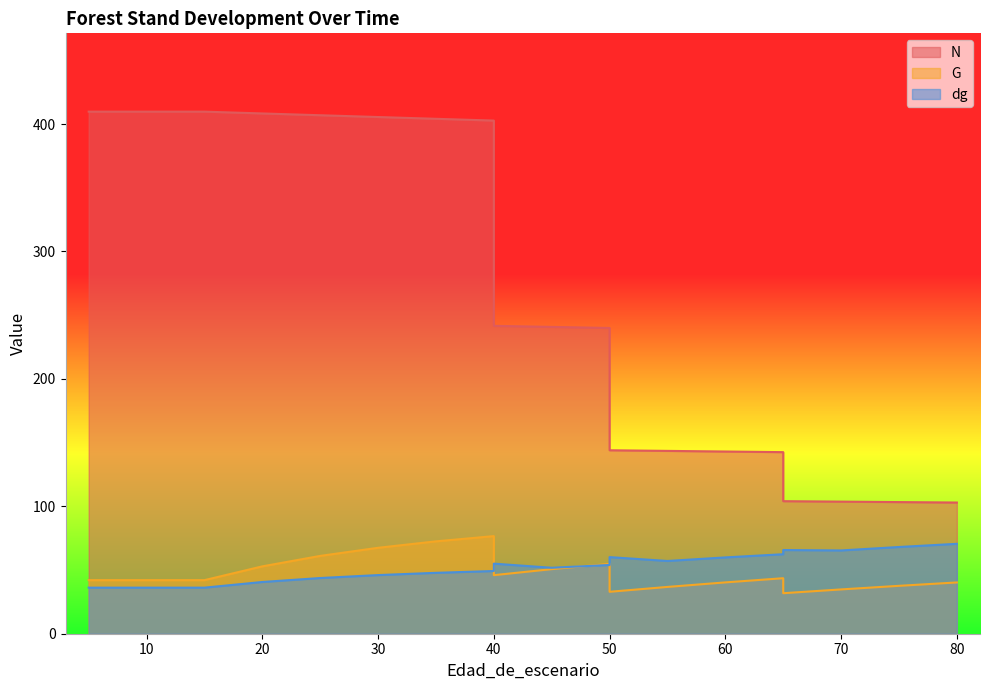

List the series in order of their peak value, highest first.

N, G, dg